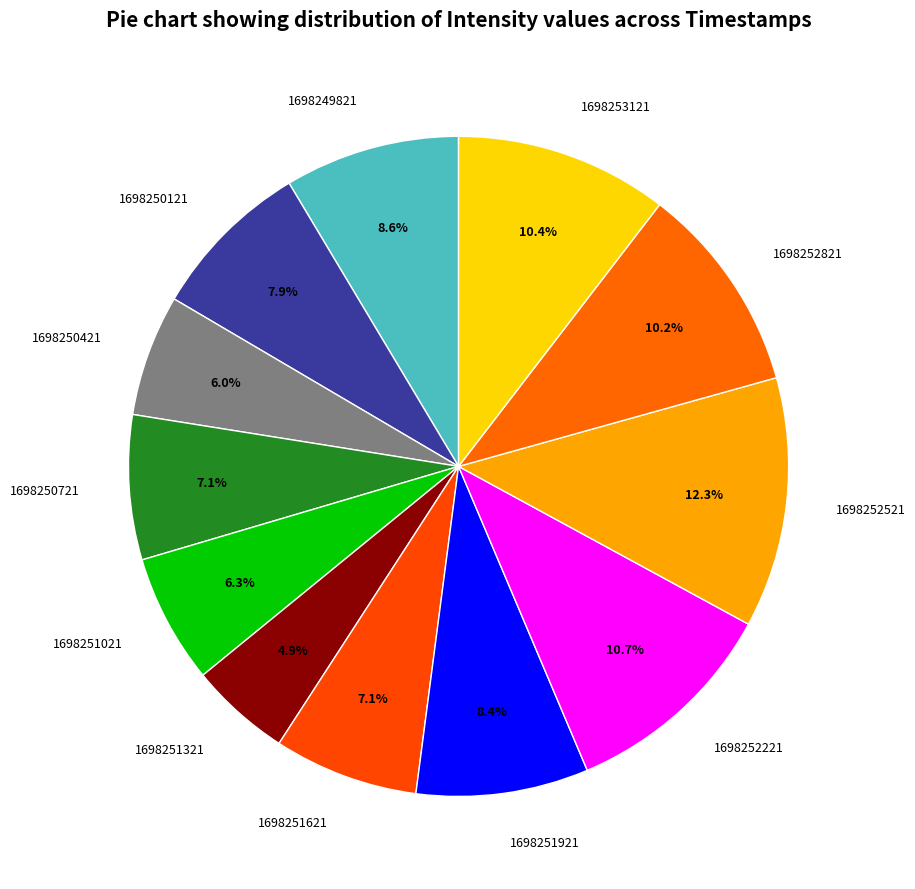

How much of the chart is everything except 1698251021?

93.7%